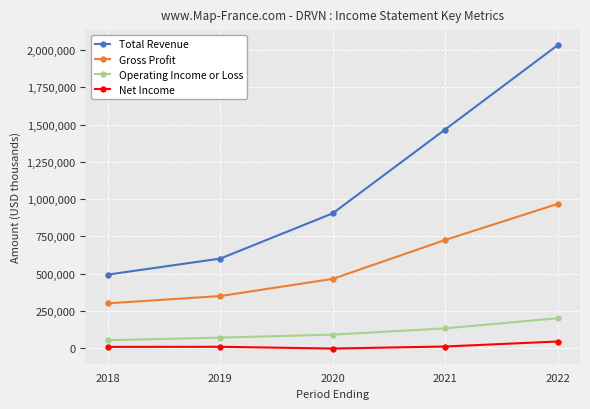

What is the value of the Total Revenue point at the 3rd from the left?

904200